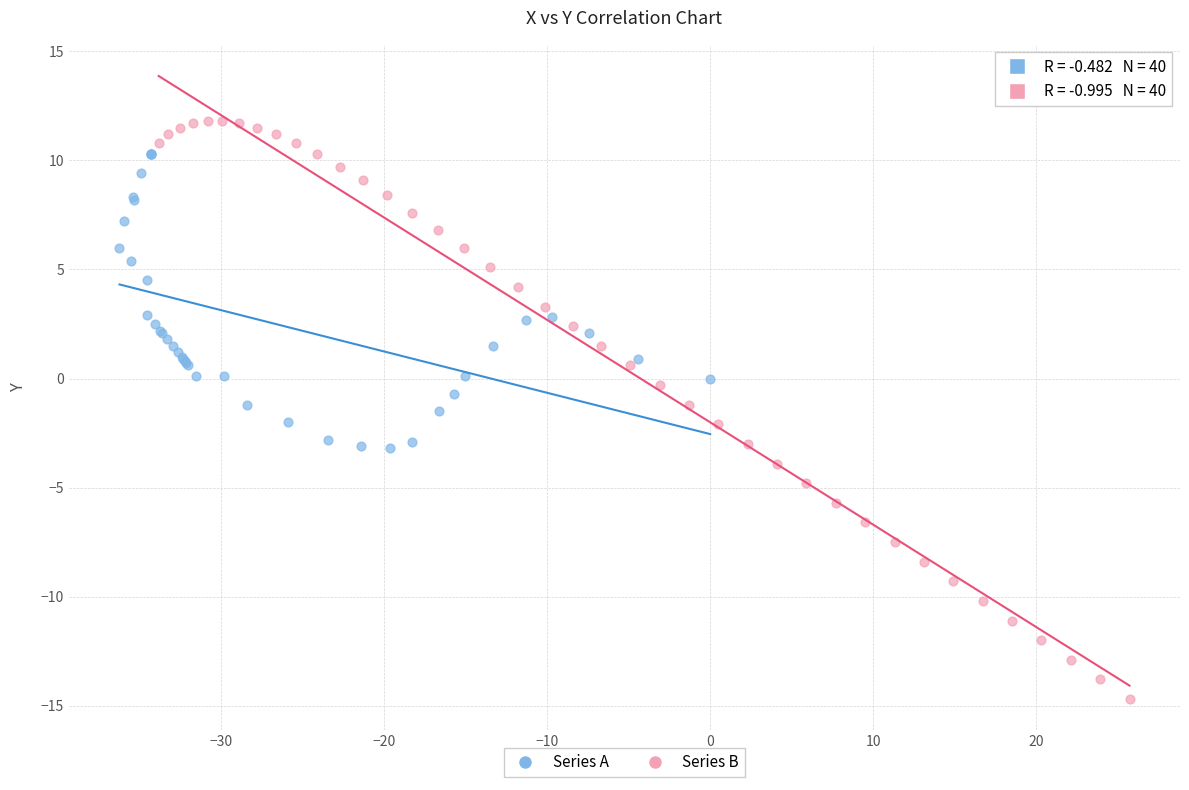

Which series reaches the maximum Y coordinate?

Series B